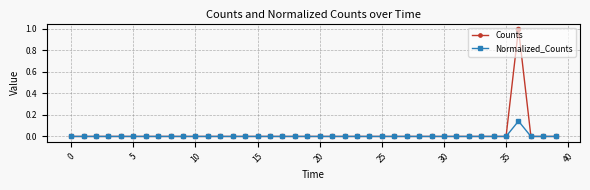

What is the difference between the maximum and minimum values in the Counts series?

1.0